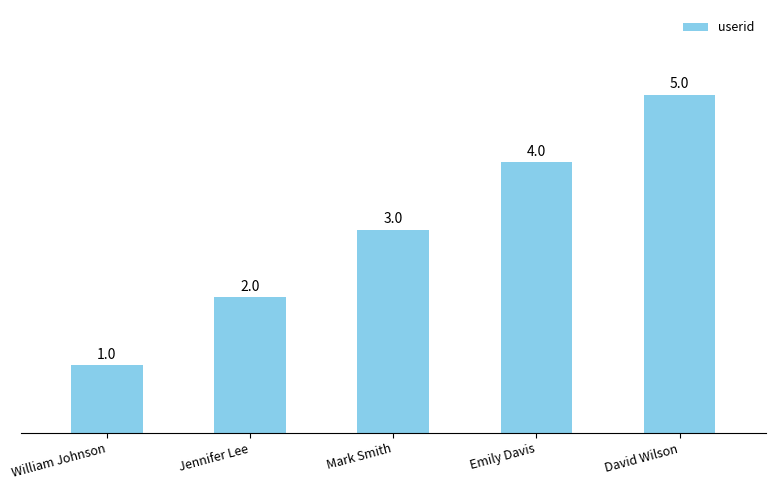

Reading left to right, list all the values displayed in this chart.

1	2	3	4	5